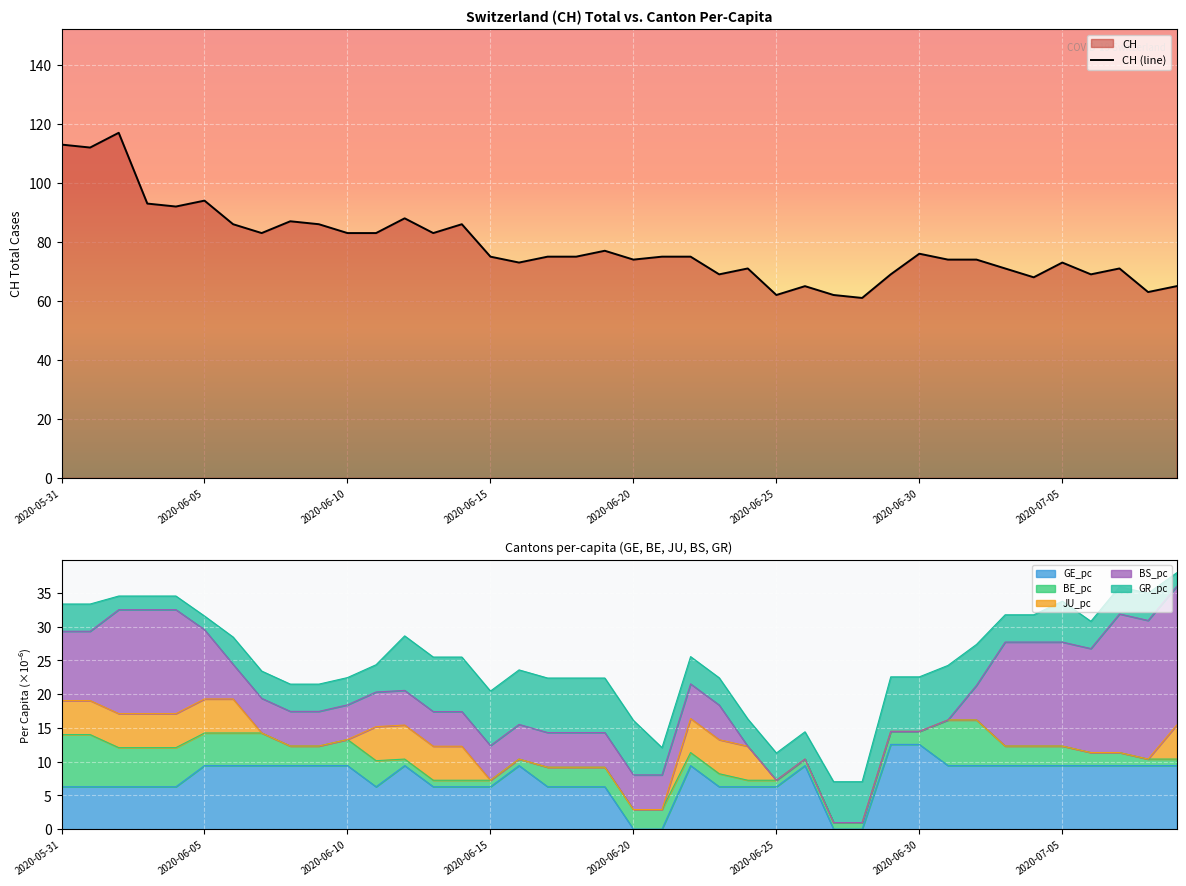

True or false: CH (line) has a value of 140 at 2020-06-10.

False